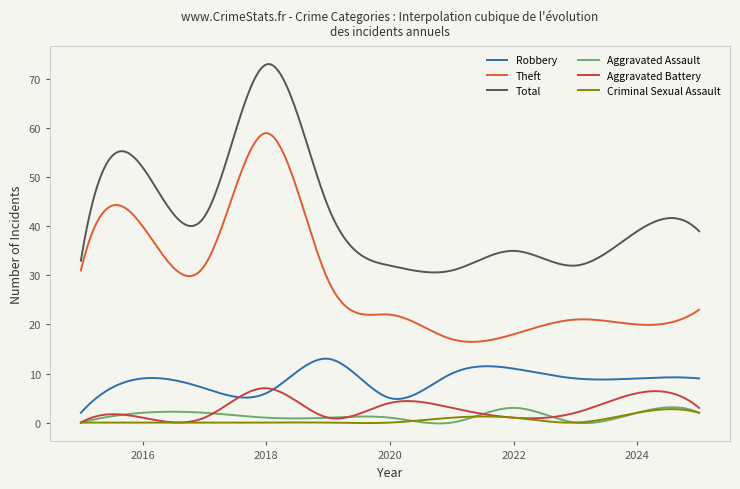

What are all the series names shown in the legend?

Robbery, Theft, Total, Aggravated Assault, Aggravated Battery, Criminal Sexual Assault